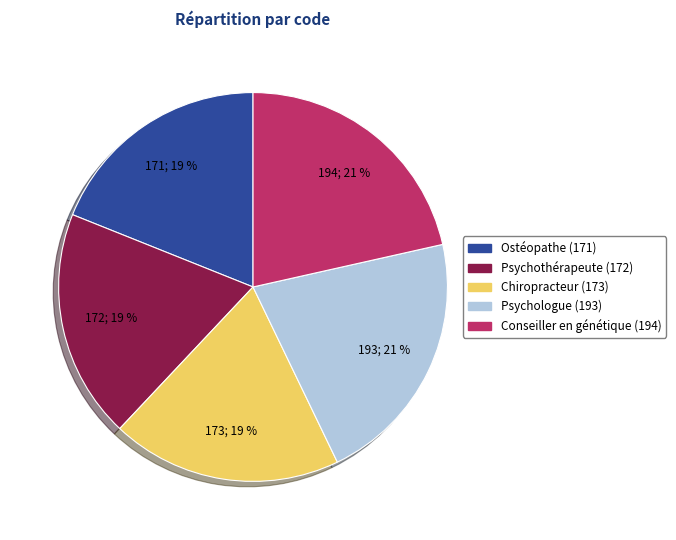

Between Psychologue (193) and Psychothérapeute (172), which is larger?

Psychologue (193)